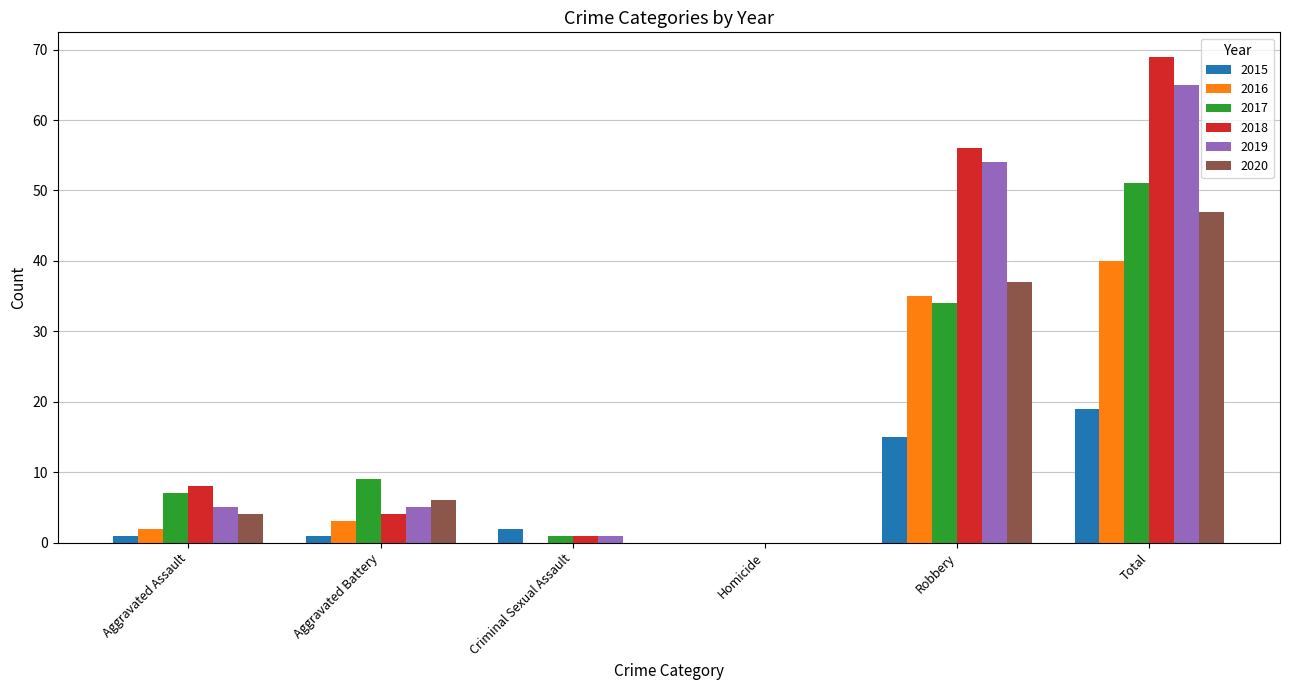

How many categories are shown in the chart?

6